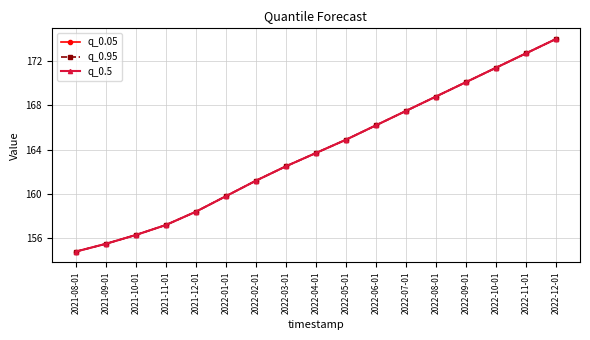

True or false: q_0.5 has a value of 172.7 at 2022-11-01.

True